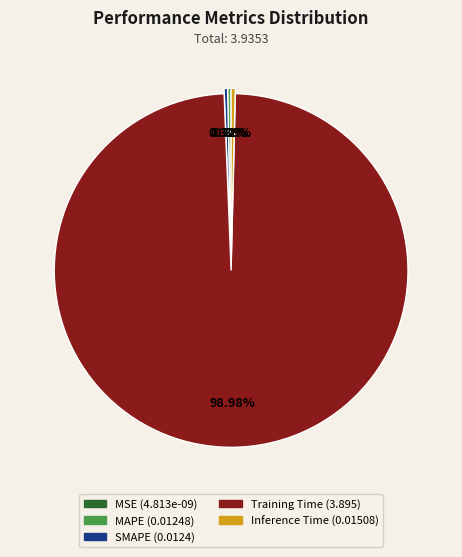

Do SMAPE and Inference Time together represent more than half of the pie?

No